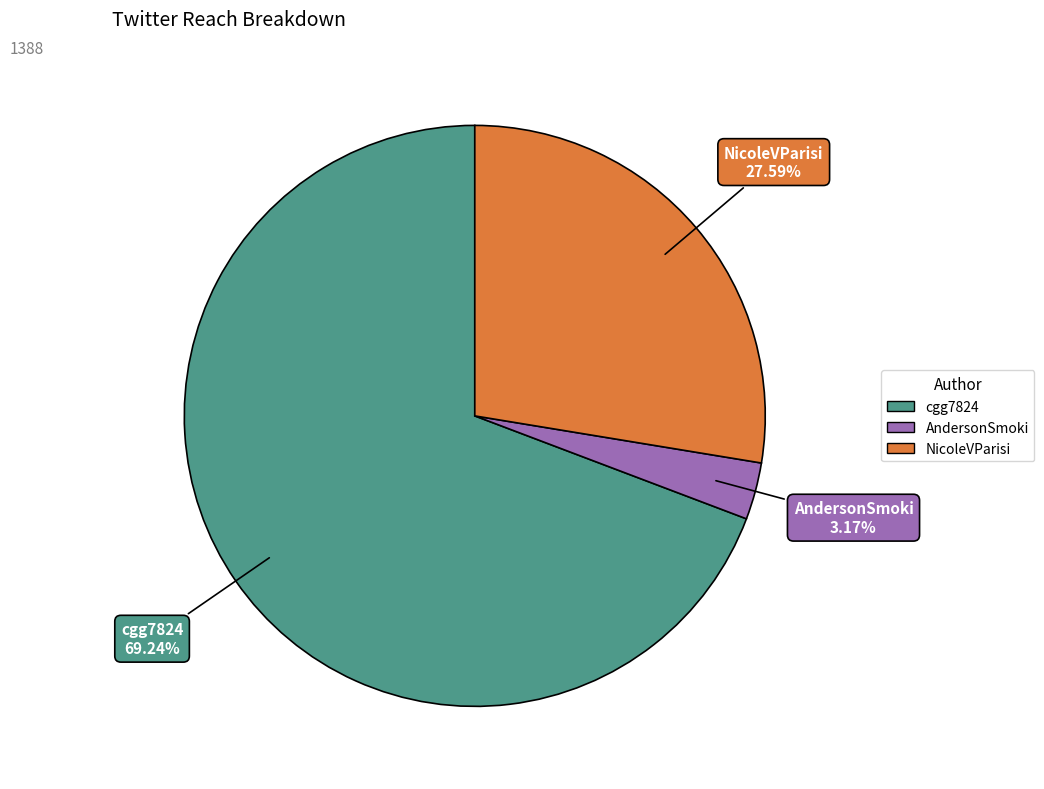

Do cgg7824 and NicoleVParisi together represent more than half of the pie?

Yes